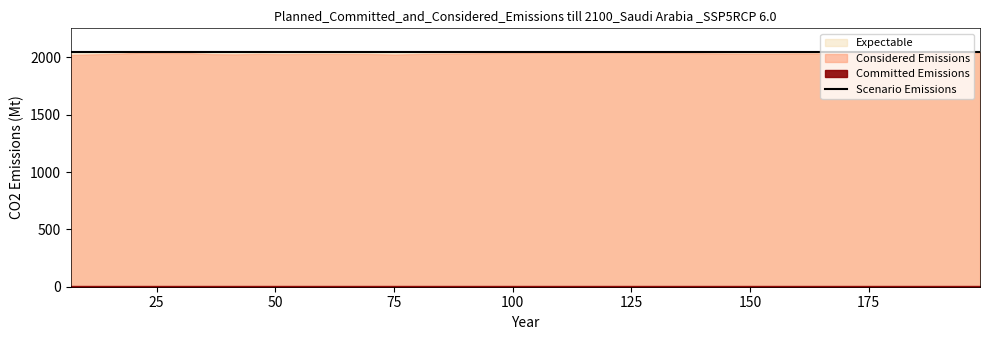

How many values in the r_values series exceed 2036?

20